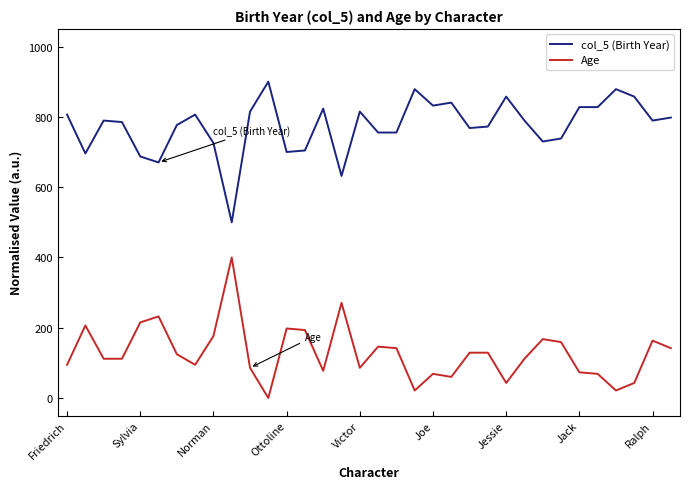

What is the average value of the Age series?

128.5